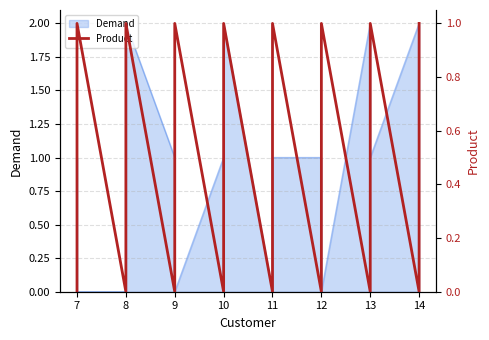

Reading left to right, list all the values displayed in this chart.

0	1	0	1	0	1	0	1	0	1	0	1	0	1	0	1